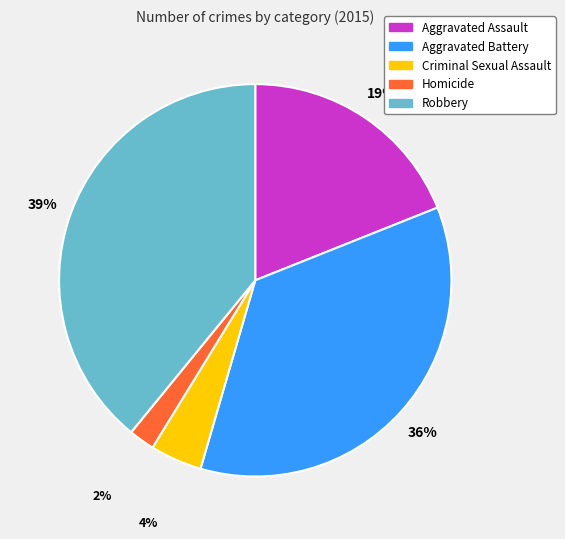

The Criminal Sexual Assault slice represents 4% of the pie. True or false?

True